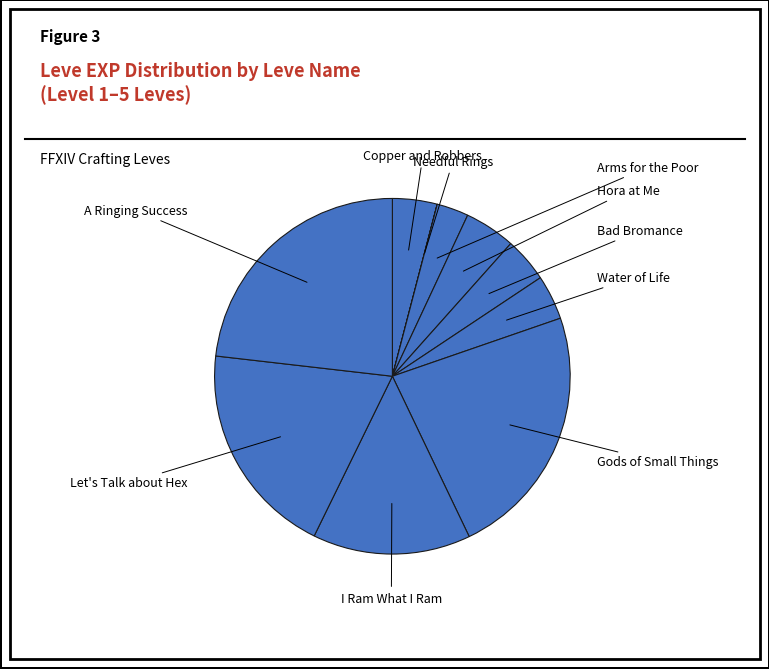

Is there any slice that represents more than half of the pie?

No